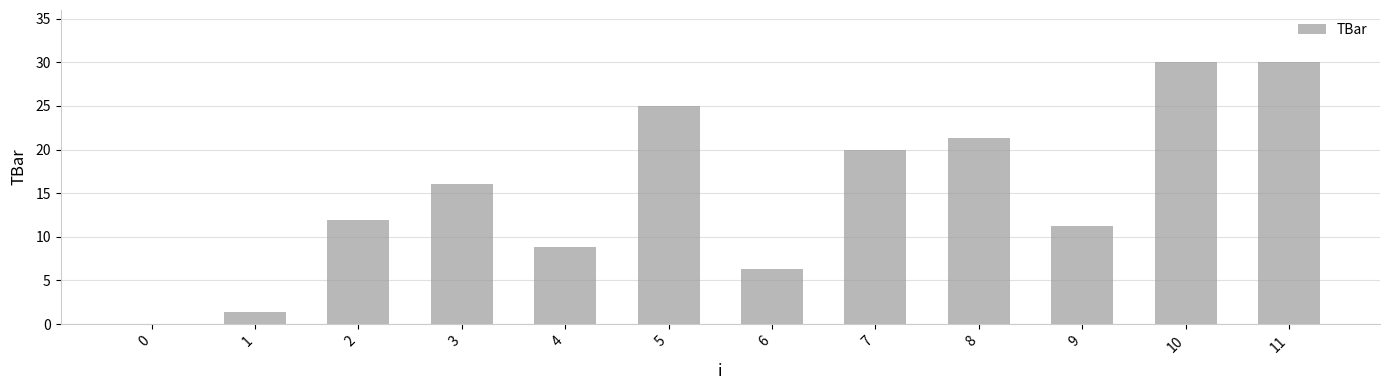

Reading right to left, what are all the values shown in this chart?

11=30.0	10=30.0	9=11.2	8=21.3	7=20.0	6=6.3	5=25.0	4=8.8	3=16.0	2=11.9	1=1.4	0=0.0